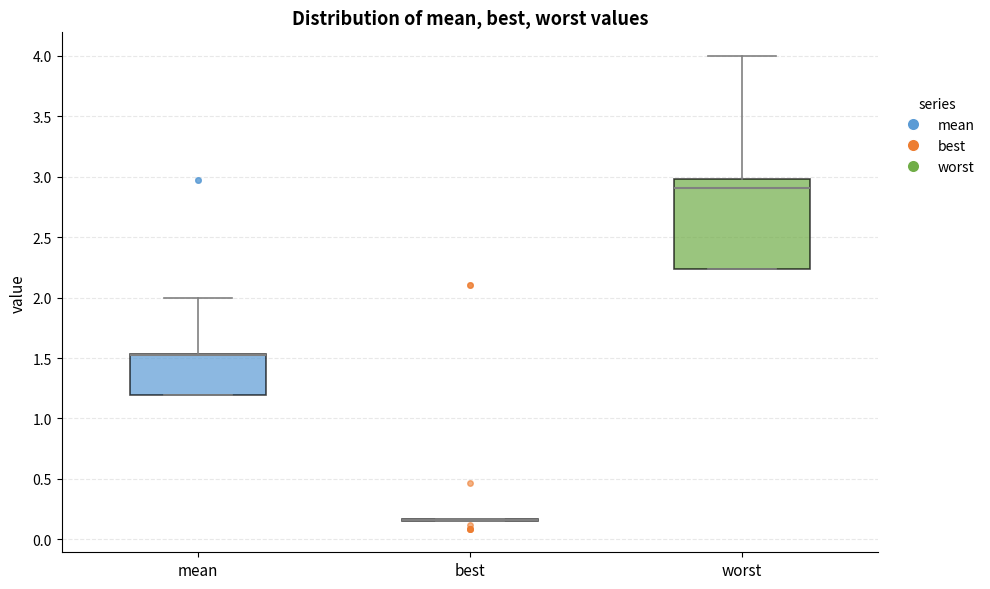

Reading left to right, transcribe this box plot: for each box, give where its median line is, the range the box spans, and where its two whiskers end, as read against the y-axis. The values are not printed on the chart, so give them approximately, as read against the axis.

mean: median 1.50 (drawn on the box's upper edge), box 1.20 to 1.55, whiskers 1.20 to 2.00
best: box collapsed to a line at 0.15, whiskers 0.15 to 0.15
worst: median 2.90, box 2.25 to 3.00, whiskers 2.25 to 4.00